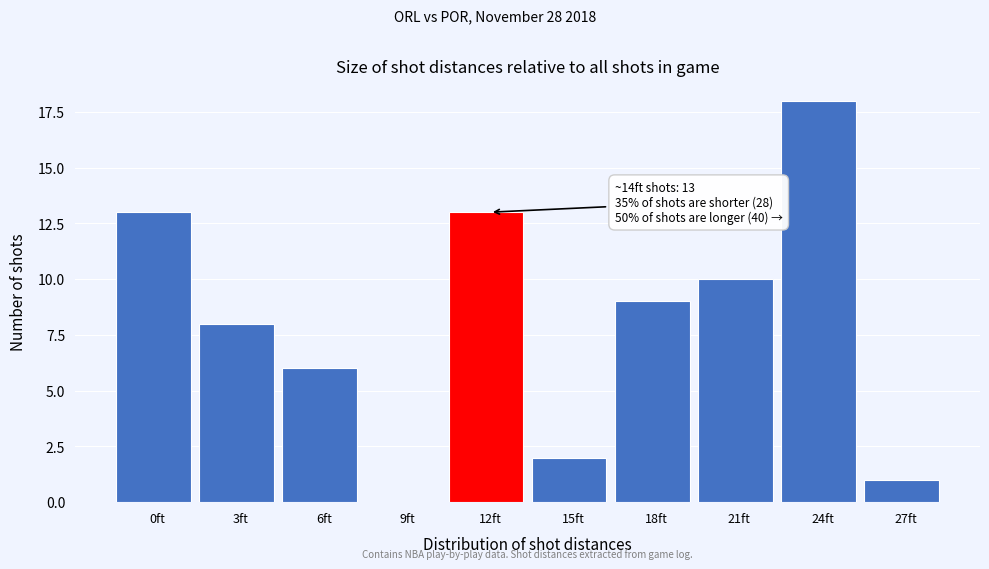

What is the maximum value shown in the chart?

18